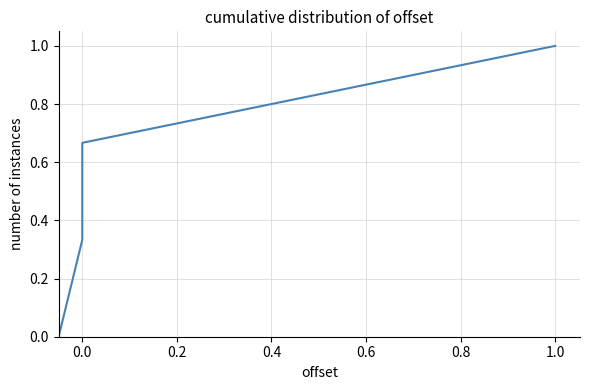

True or false: there are more than 0 points higher than both neighbors.

False